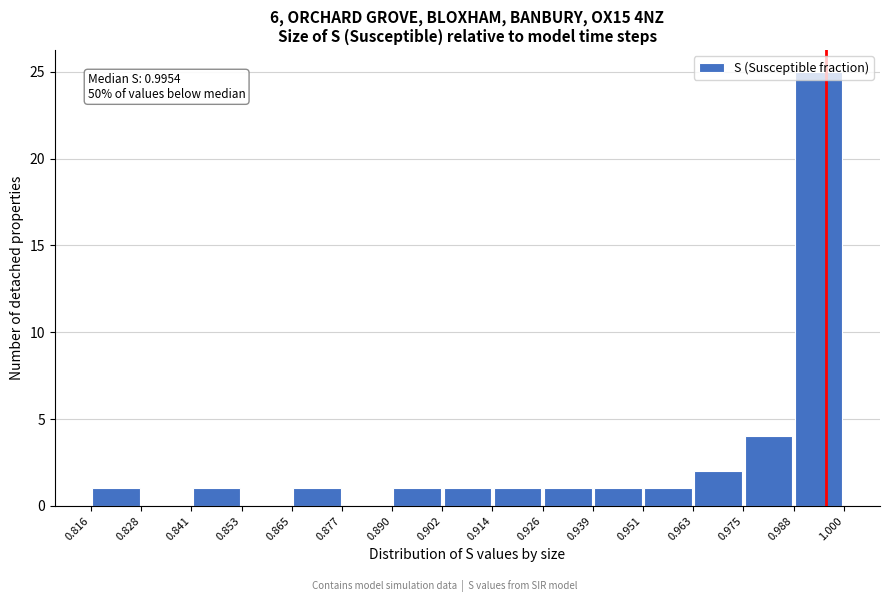

Over which range of the x-axis is the bar tallest?

0.988 to 1.000